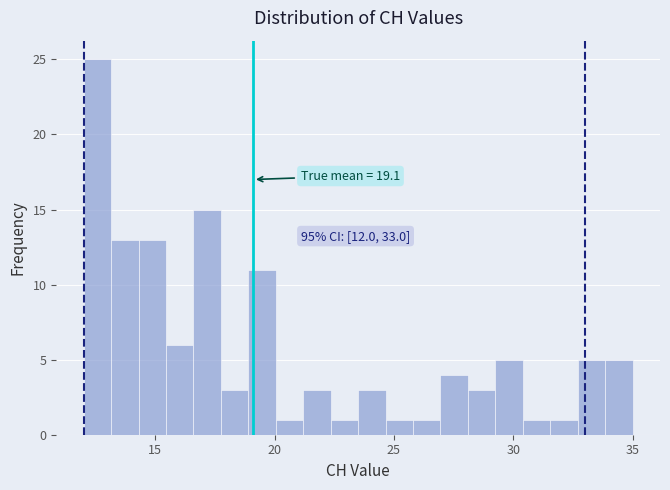

Around what value on the x-axis is the tallest bar? Give the approximate position of its centre, as read against the axis.

12.5